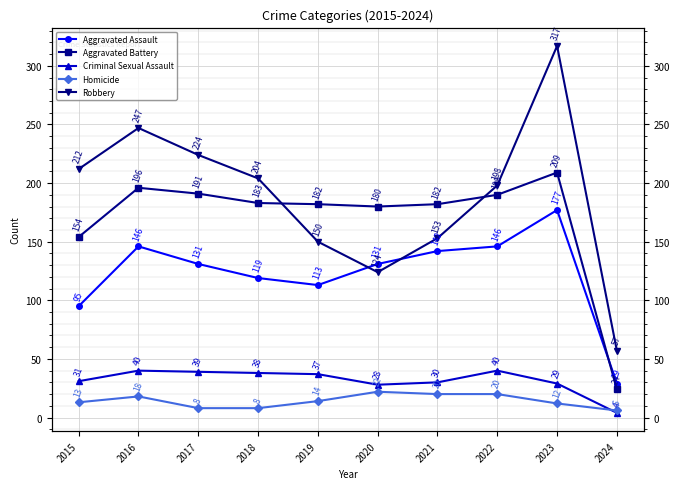

Is it true that Aggravated Battery equals 24 at 2024?

True